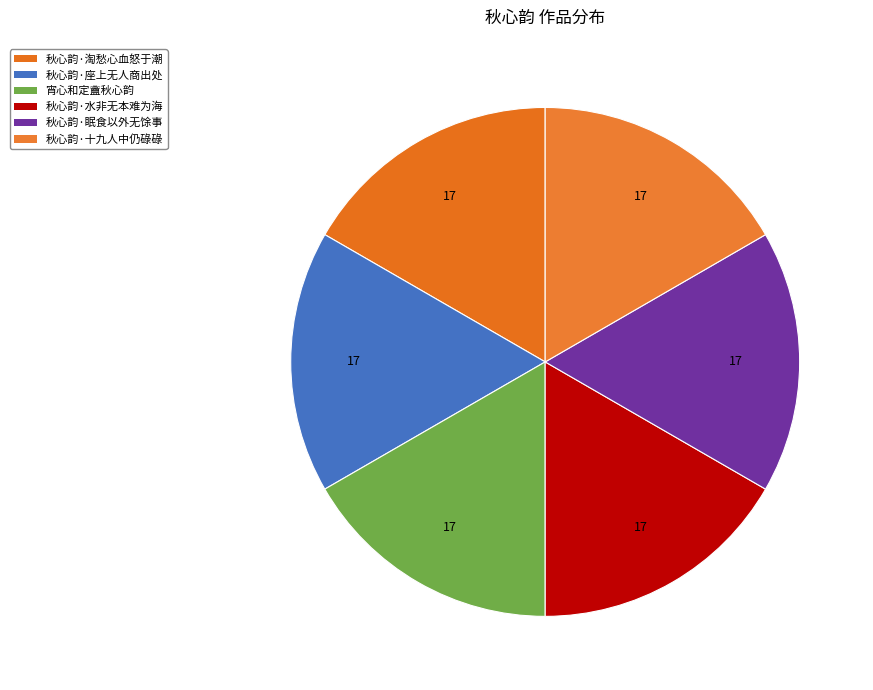

To the nearest percent, what is the average slice percentage?

17%